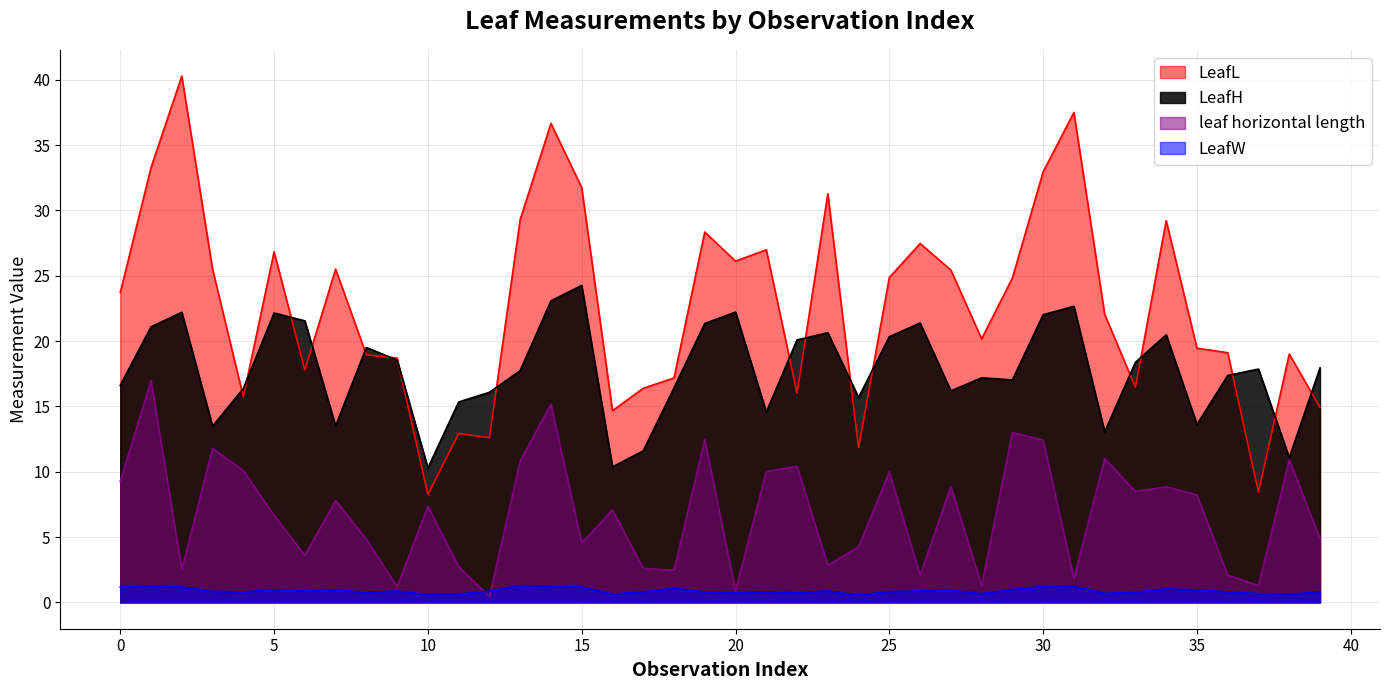

True or false: LeafW and LeafL intersect in this chart.

False